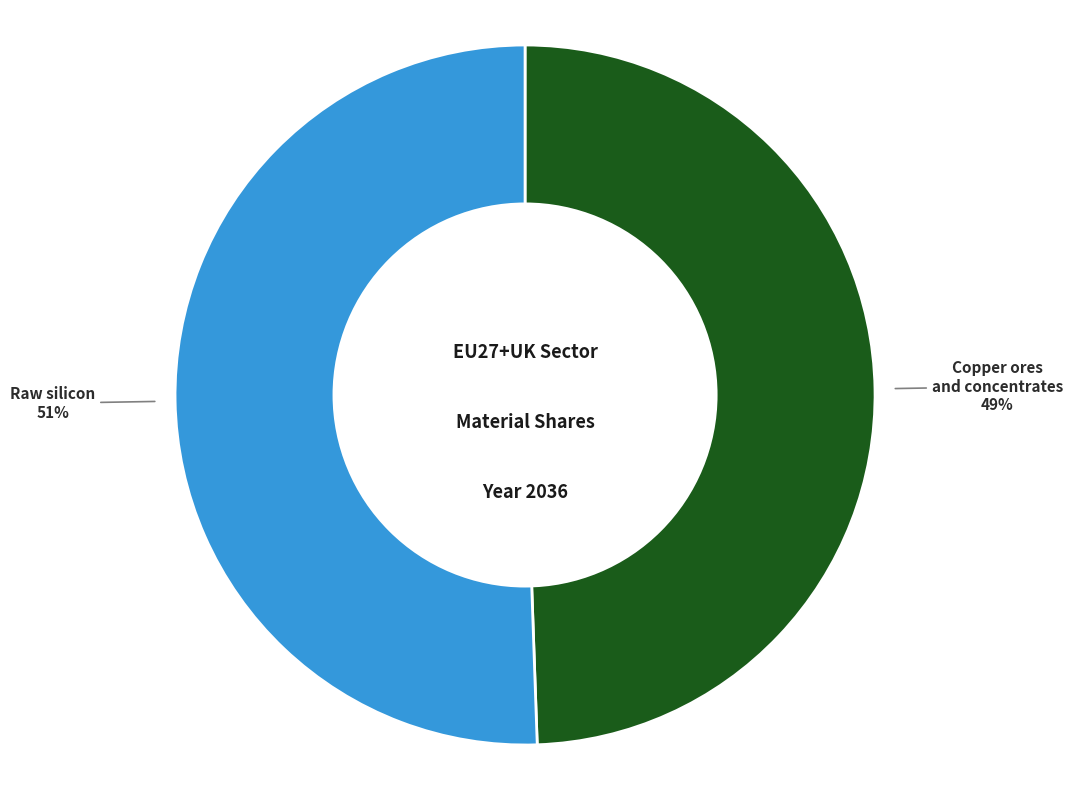

Rank the categories by value from lowest to highest.

Copper ores and concentrates, Raw silicon